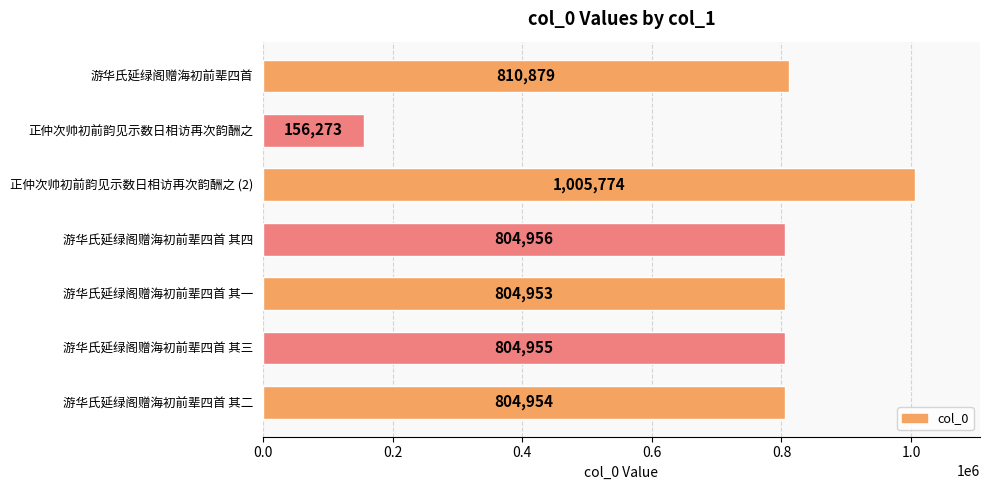

What is the label of the 3rd bar from the bottom?

游华氏延绿阁赠海初前辈四首 其一